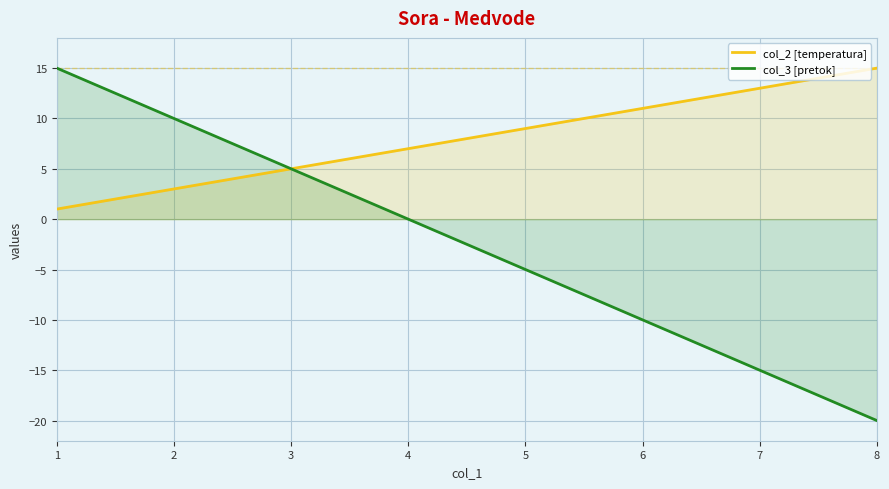

Where is col_3 [pretok] nearest to the value -2?

4